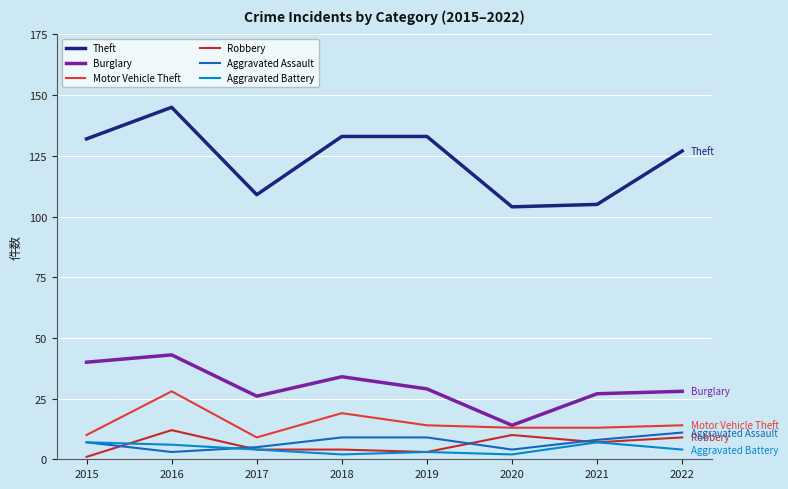

How many lines are shown in the chart?

6